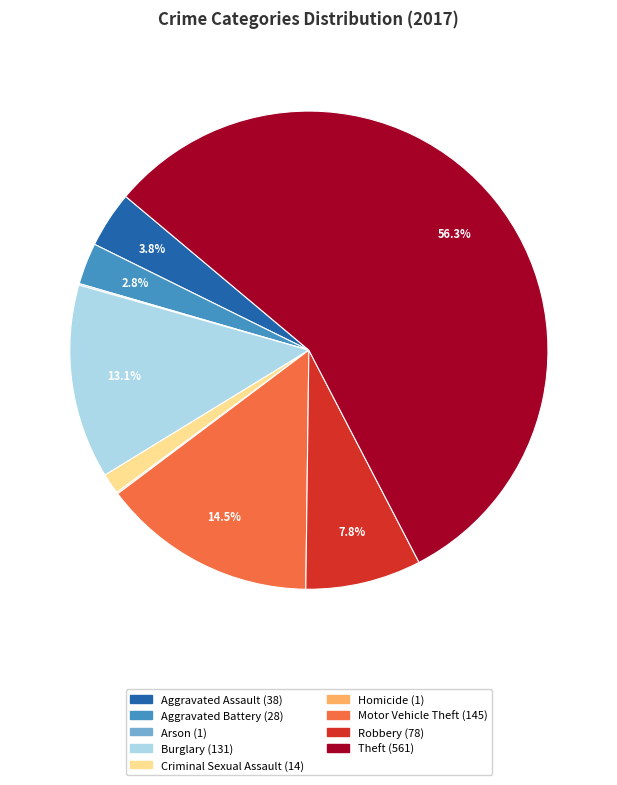

The Burglary slice represents 13% of the pie. True or false?

True